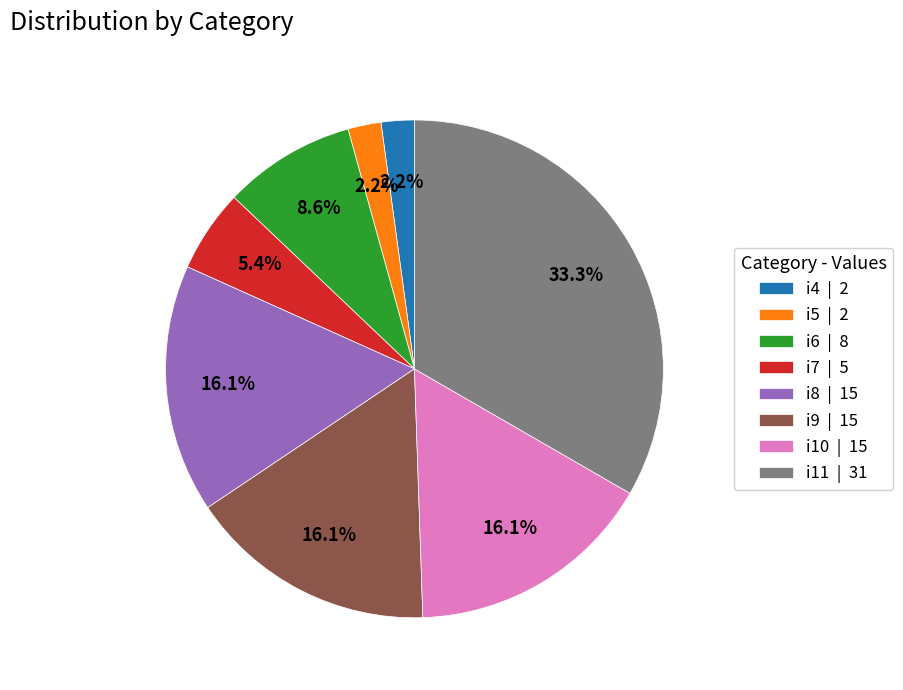

To the nearest percent, what is the difference between the i7 and i9 slice percentages?

11%